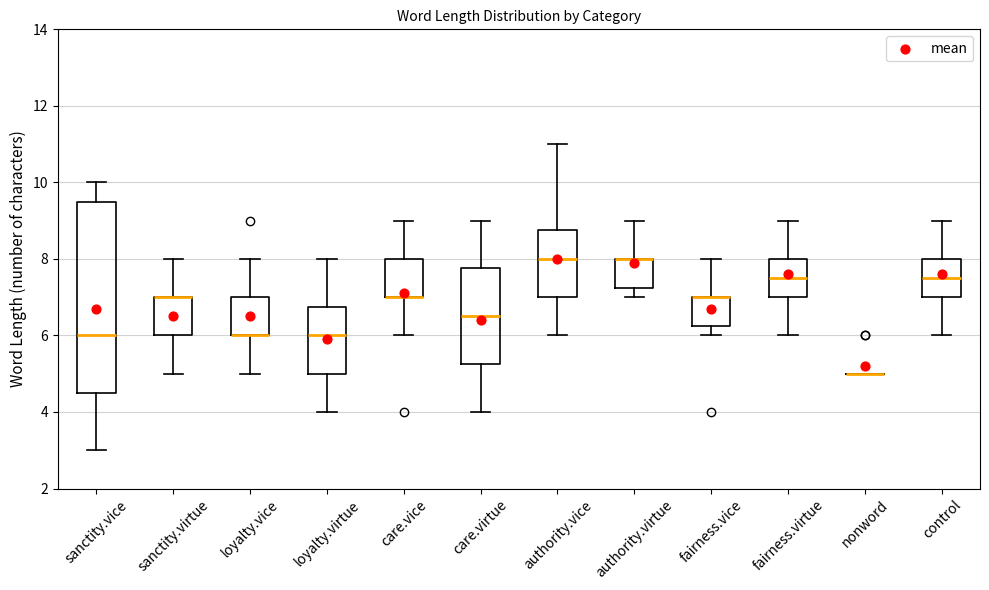

Where does the lower whisker of the box for sanctity.virtue end on the y-axis? The values are not printed on the chart, so give them approximately, as read against the axis.

5.0